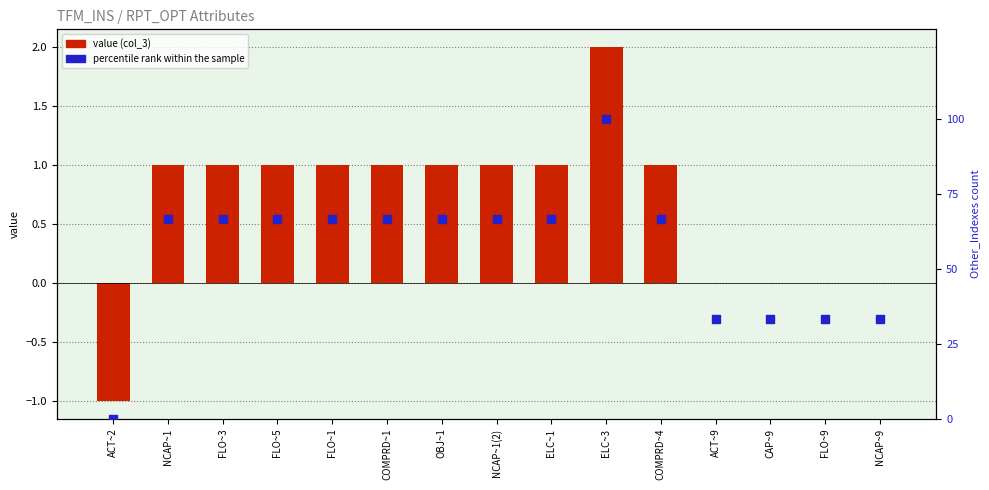

Which series contains the highest Y value?

percentile rank within the sample